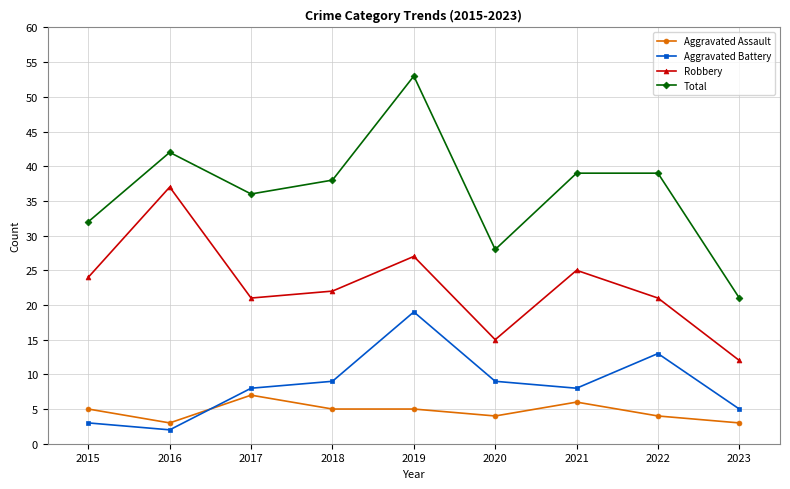

Which category has the highest value in the Total series?

2019